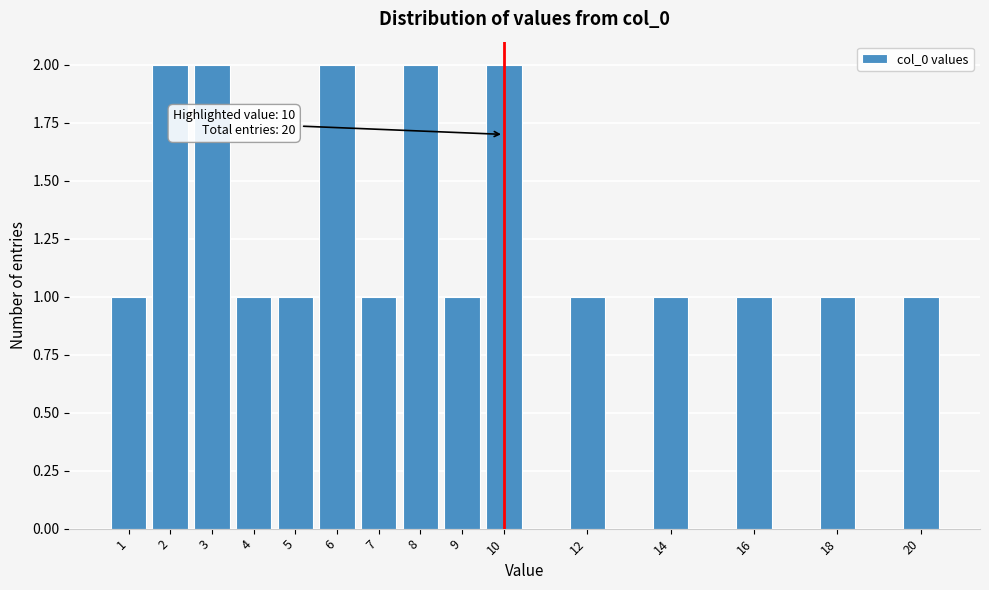

Reading left to right, what are all the values shown in this chart?

1=1	2=2	3=2	4=1	5=1	6=2	7=1	8=2	9=1	10=2	12=1	14=1	16=1	18=1	20=1